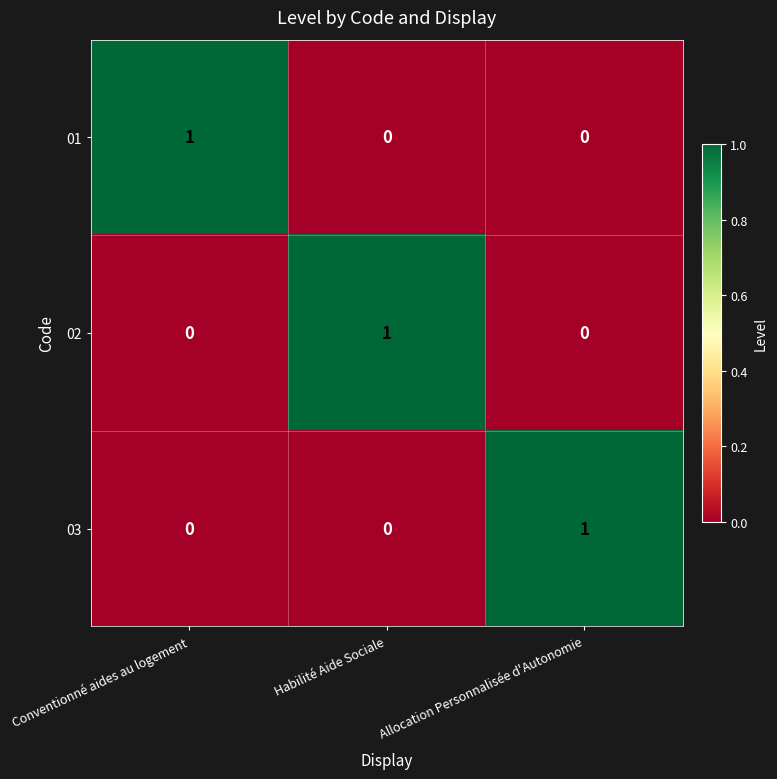

Which category has the highest value in the 01 series?

Conventionné aides au logement